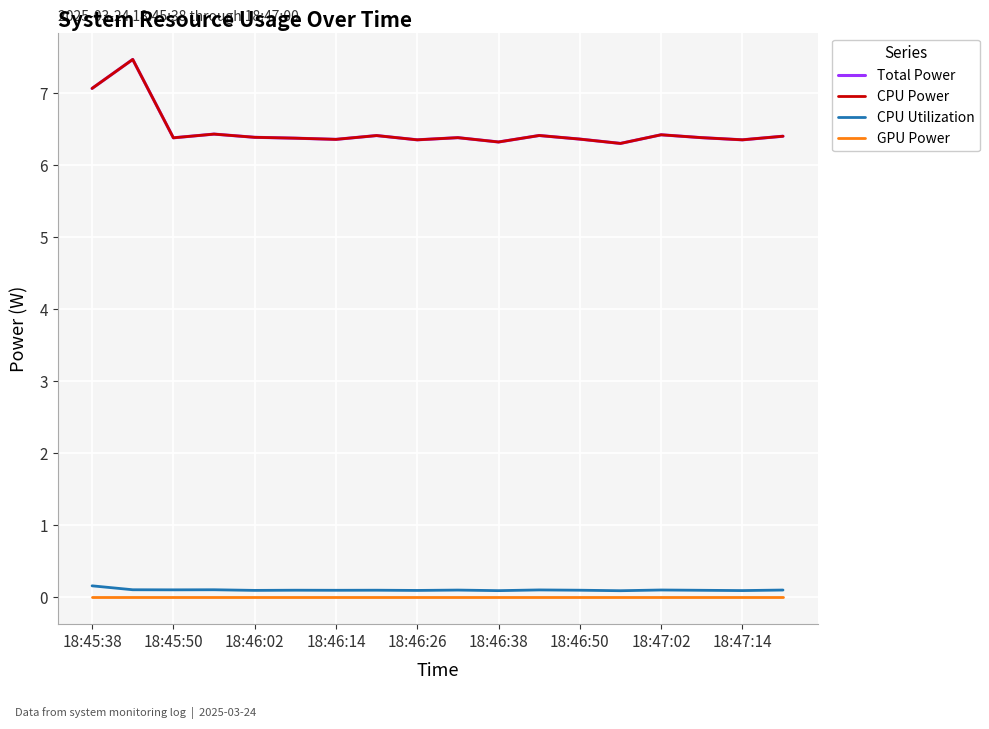

Does the chart display data point markers on the line(s)?

No